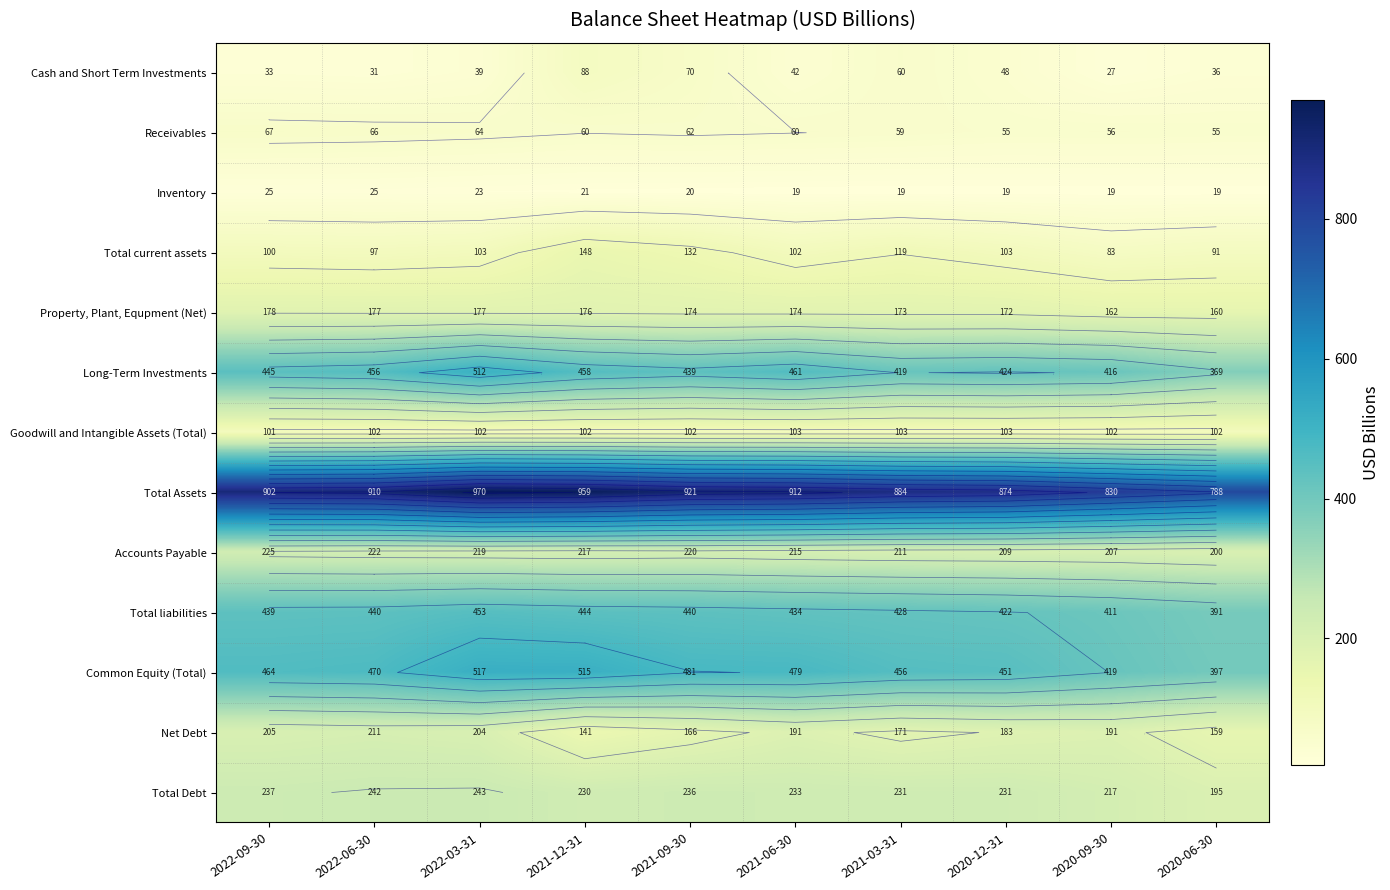

List the series in order of their peak value, lowest first.

Inventory, Receivables, Cash and Short Term Investments, Goodwill and Intangible Assets (Total), Total current assets, Property, Plant, Equpment (Net), Net Debt, Accounts Payable, Total Debt, Total liabilities, Long-Term Investments, Common Equity (Total), Total Assets